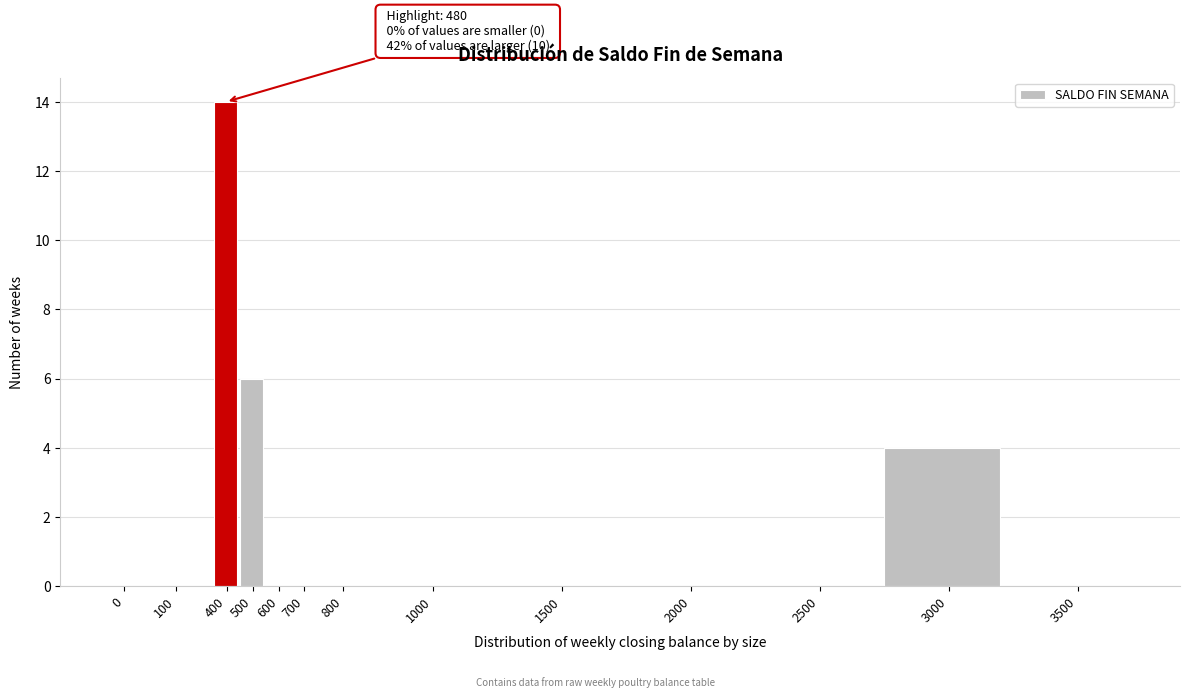

Reading left to right, transcribe all the data shown in this chart.

0=0	100=0	400=14	500=6	600=0	700=0	800=0	1000=0	1500=0	2000=0	2500=0	3000=4	3500=0